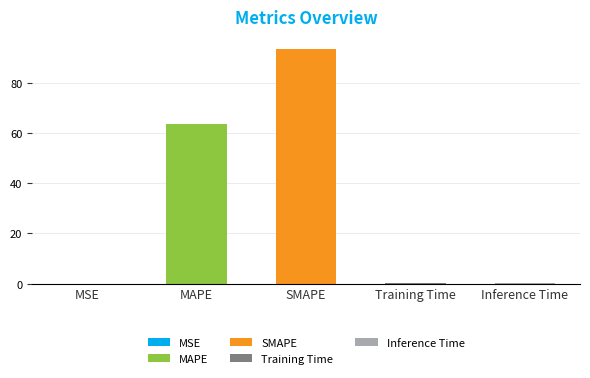

How many bars are there in total?

5